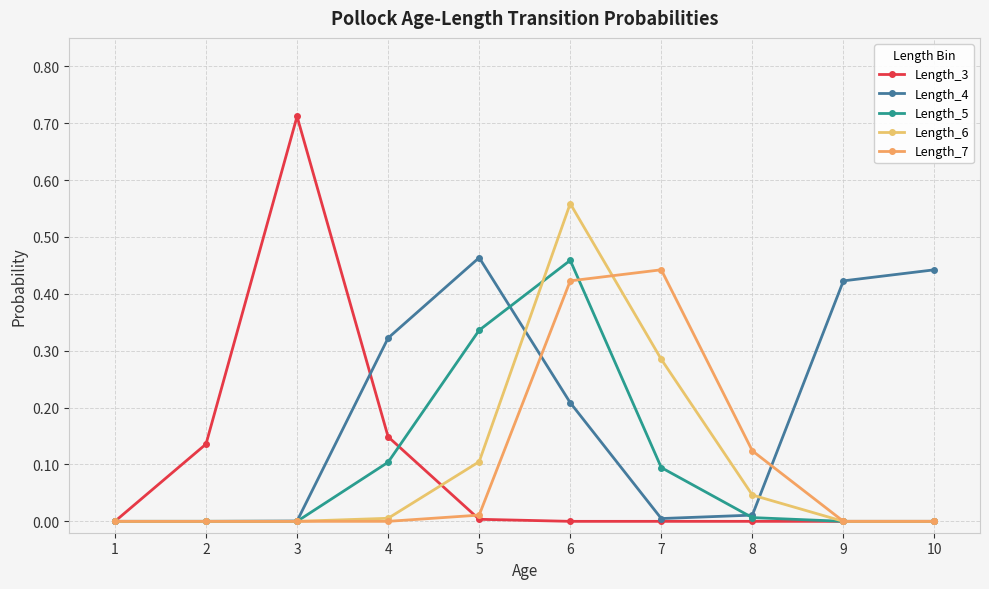

Which series has the largest total across all categories?

Length_4